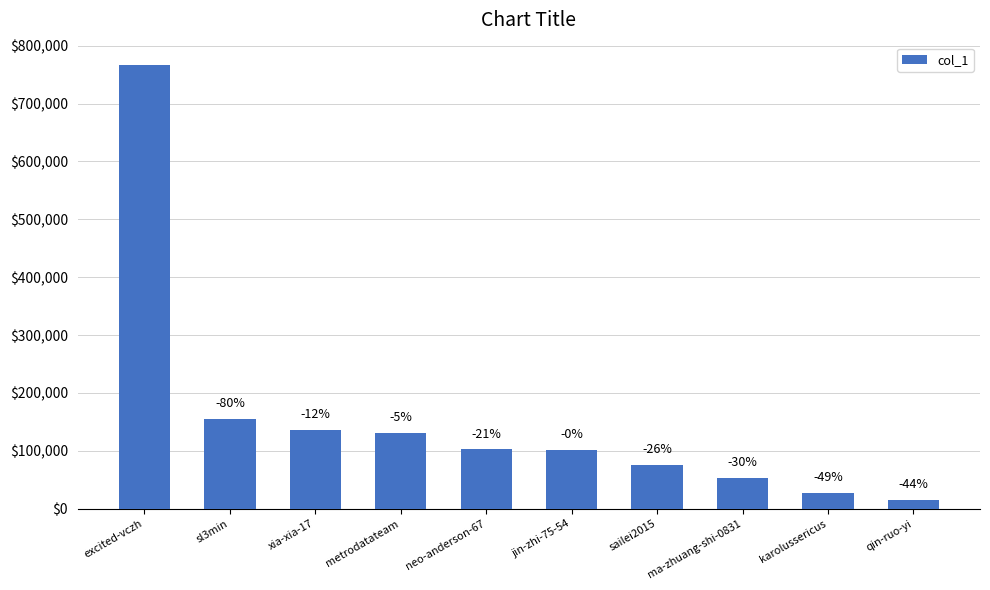

Are the bars horizontal?

No